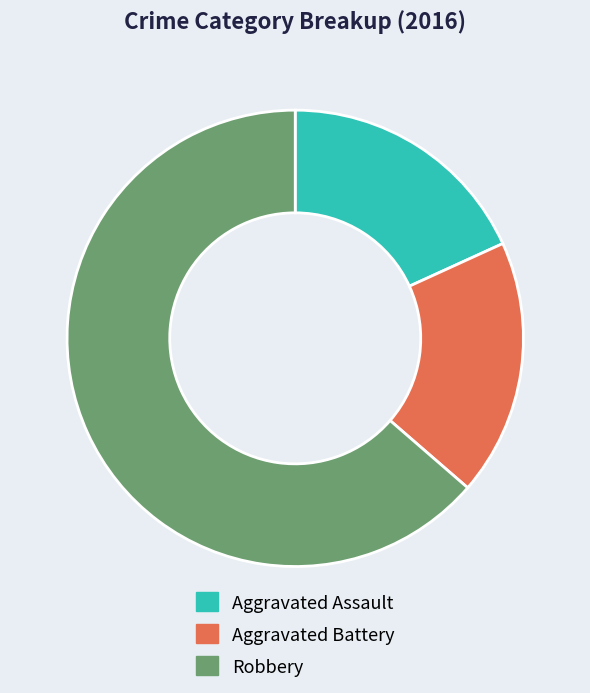

What is the largest slice in the pie chart?

Robbery